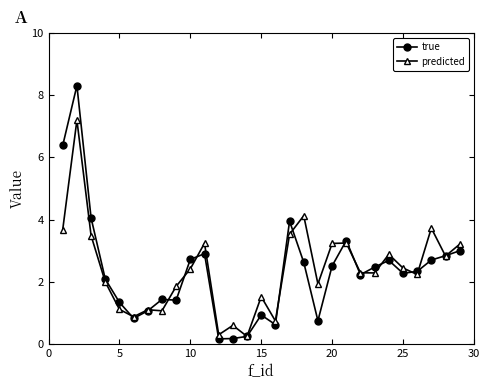

What is the maximum value for true?

8.3